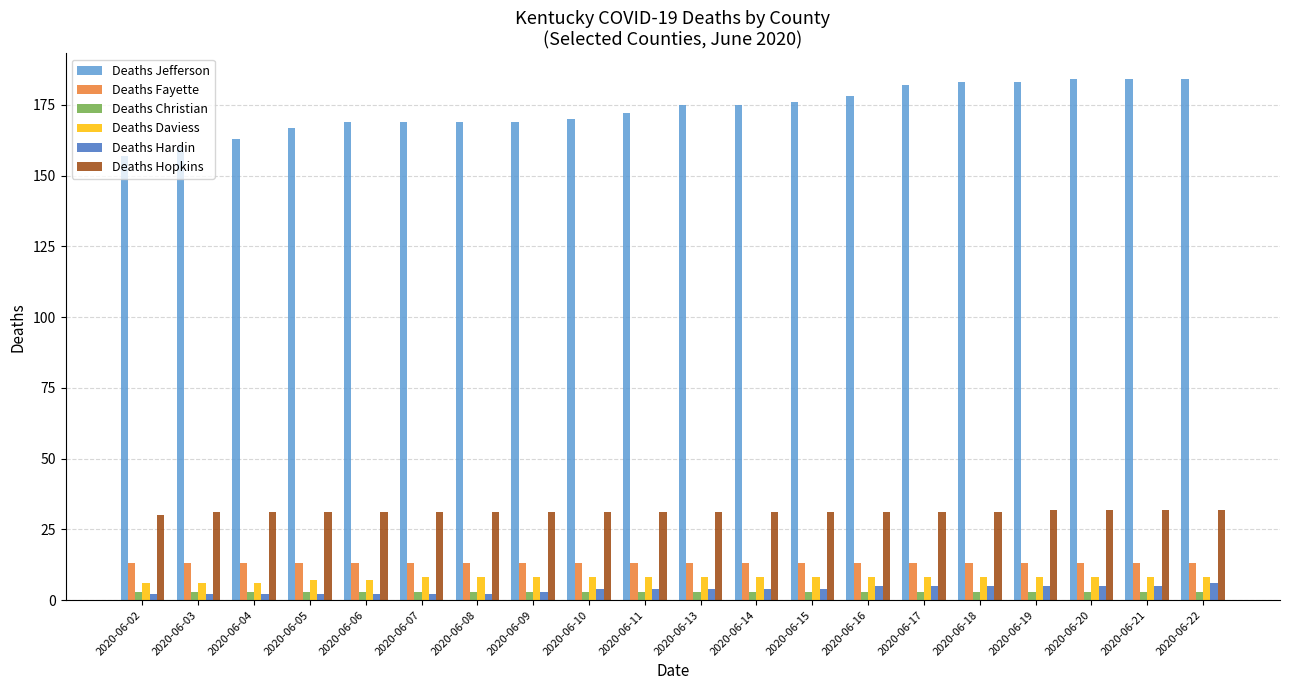

What is the value of the Deaths Daviess bar at the 9th from the left?

8